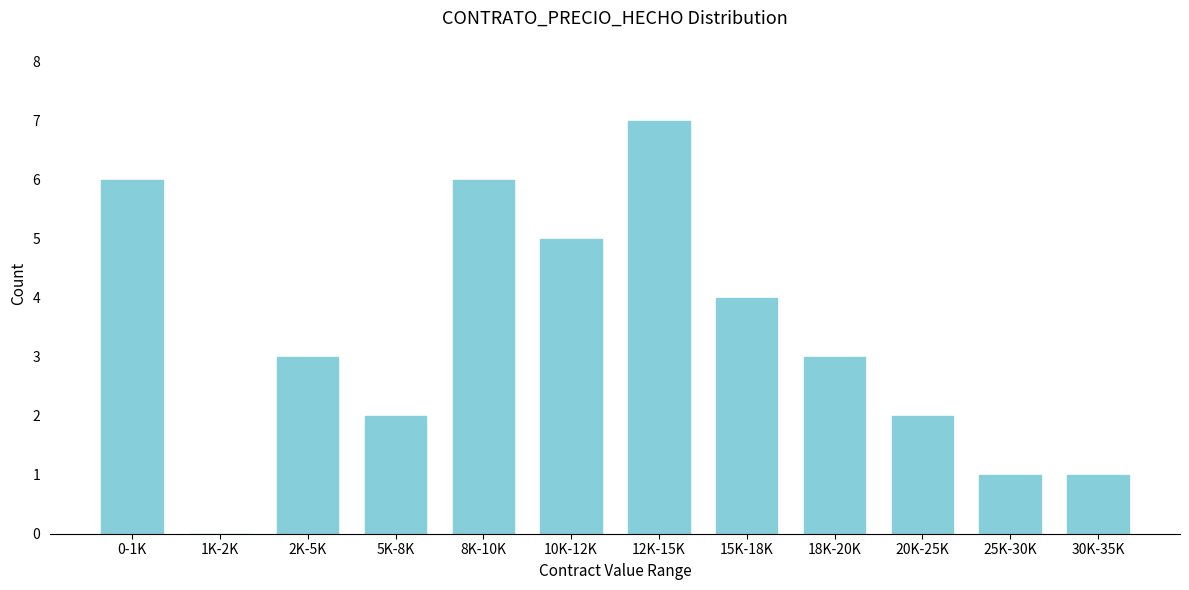

Reading left to right, list all the values displayed in this chart.

0-1K=6	1K-2K=0	2K-5K=3	5K-8K=2	8K-10K=6	10K-12K=5	12K-15K=7	15K-18K=4	18K-20K=3	20K-25K=2	25K-30K=1	30K-35K=1